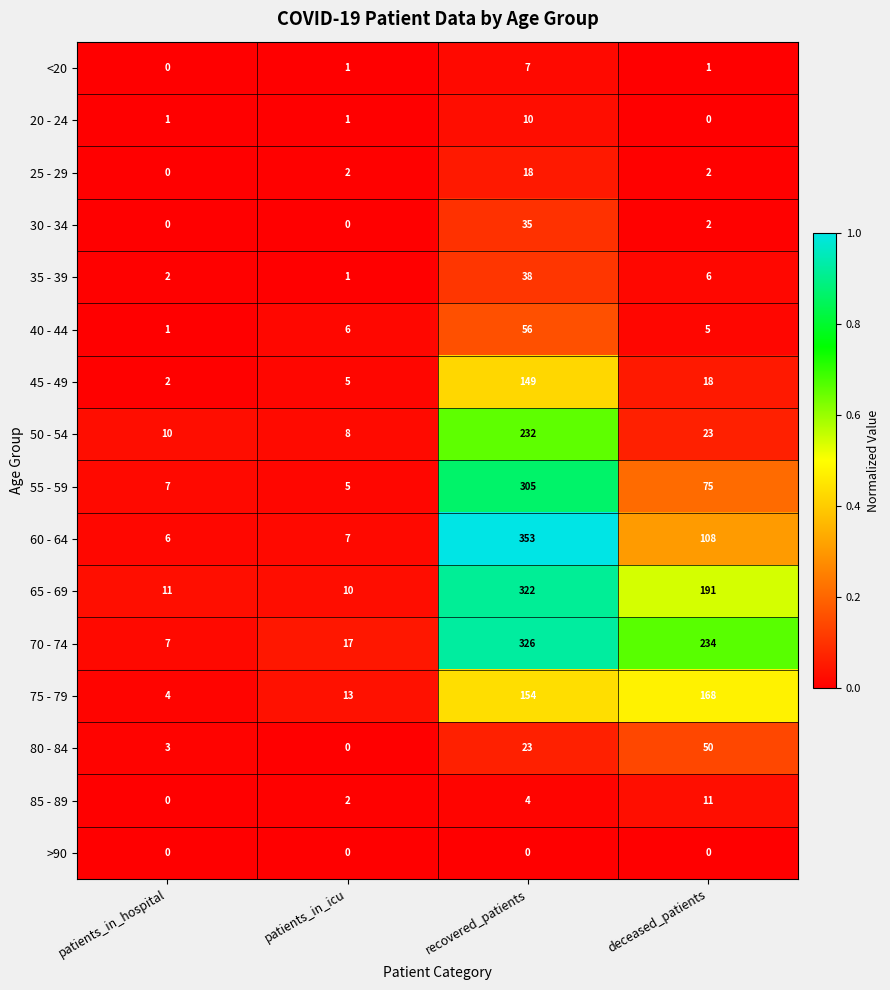

At which category is the sum across all series the highest?

recovered_patients